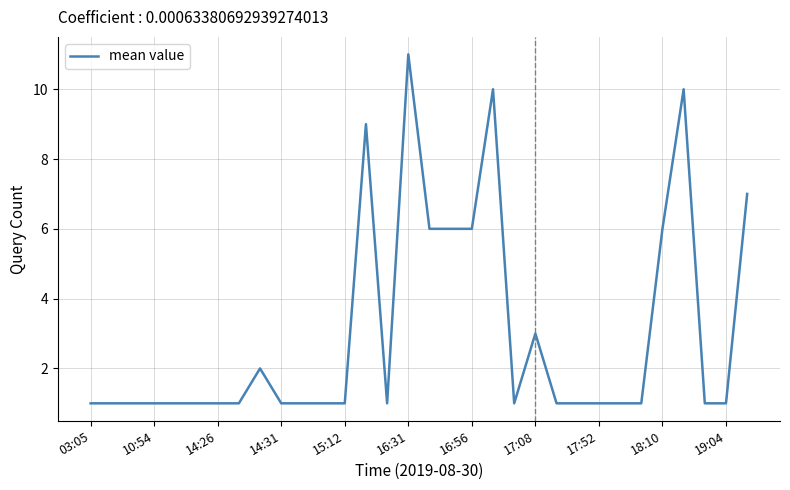

At which category does the chart reach its peak across all series?

16:31